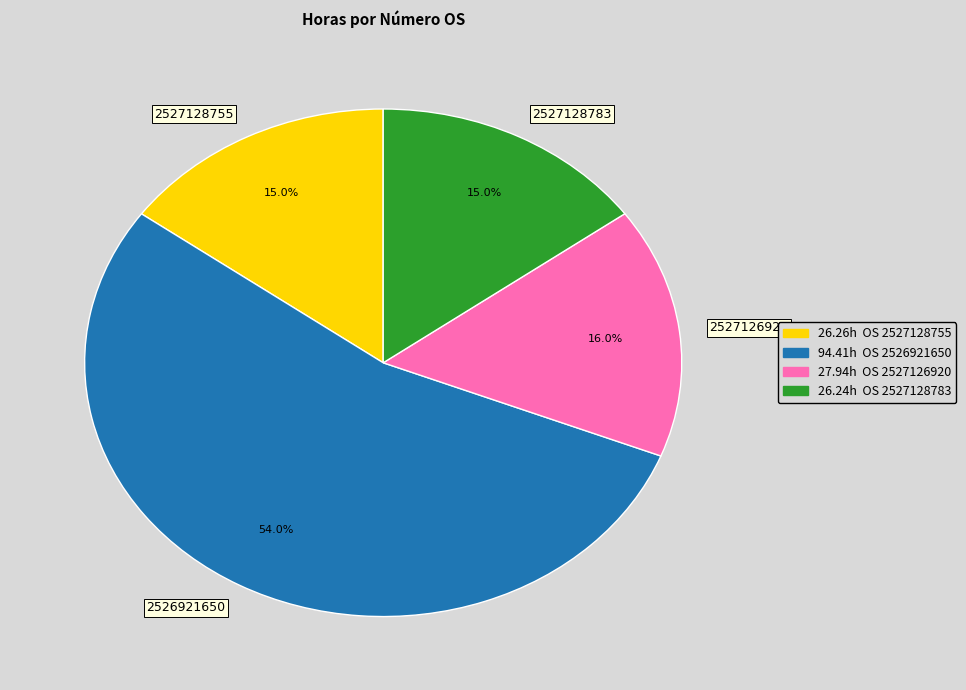

Does 2526921650 represent more than half of the total?

Yes